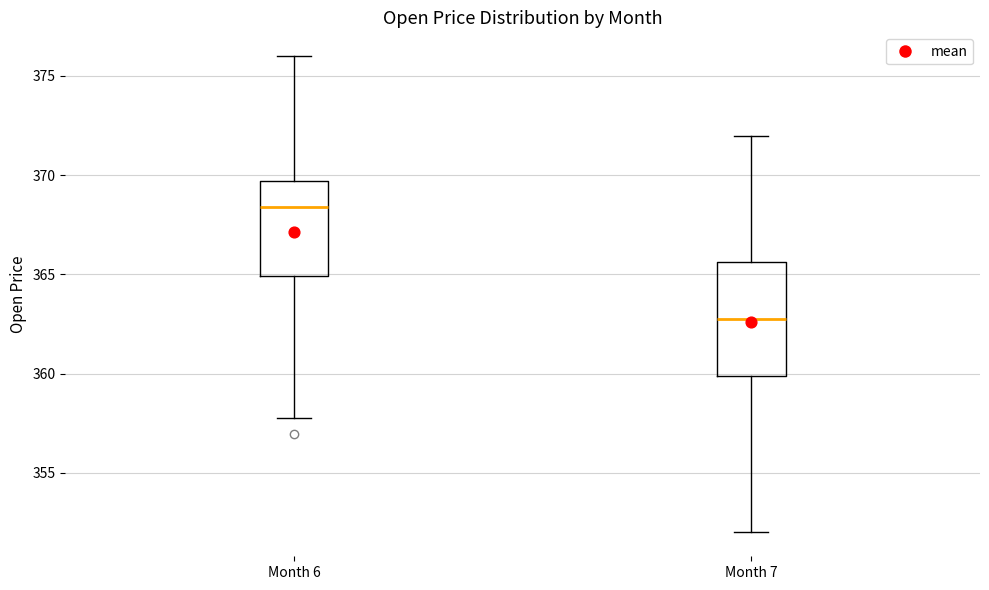

Where does the lower whisker of the box for Month 7 end on the y-axis? The values are not printed on the chart, so give them approximately, as read against the axis.

352.0